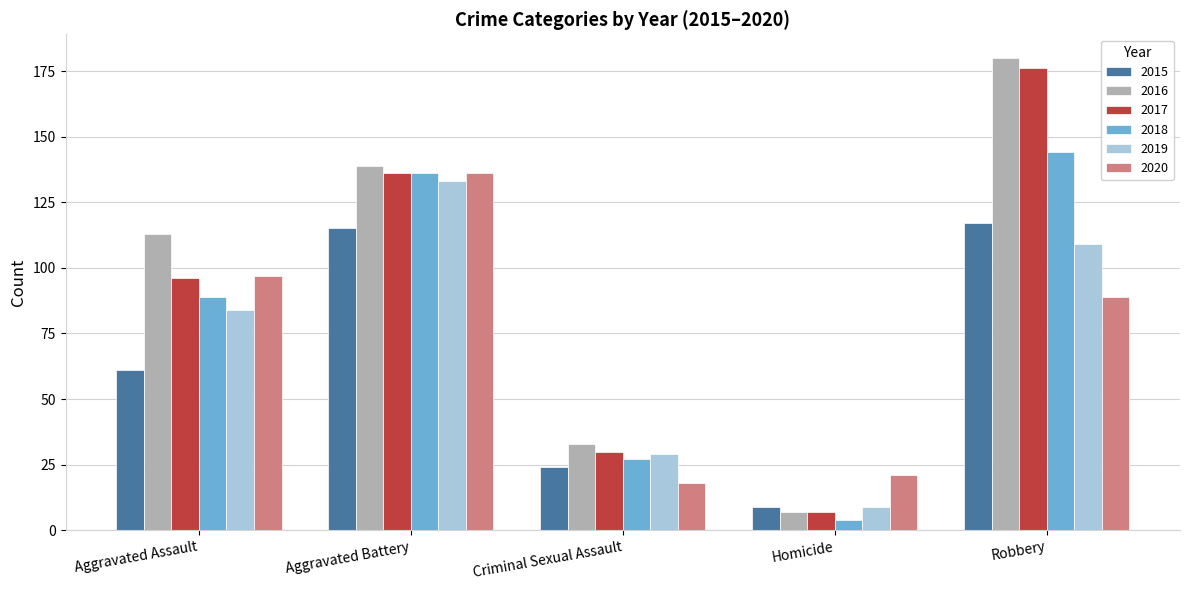

Which category has the highest value across all series?

Robbery